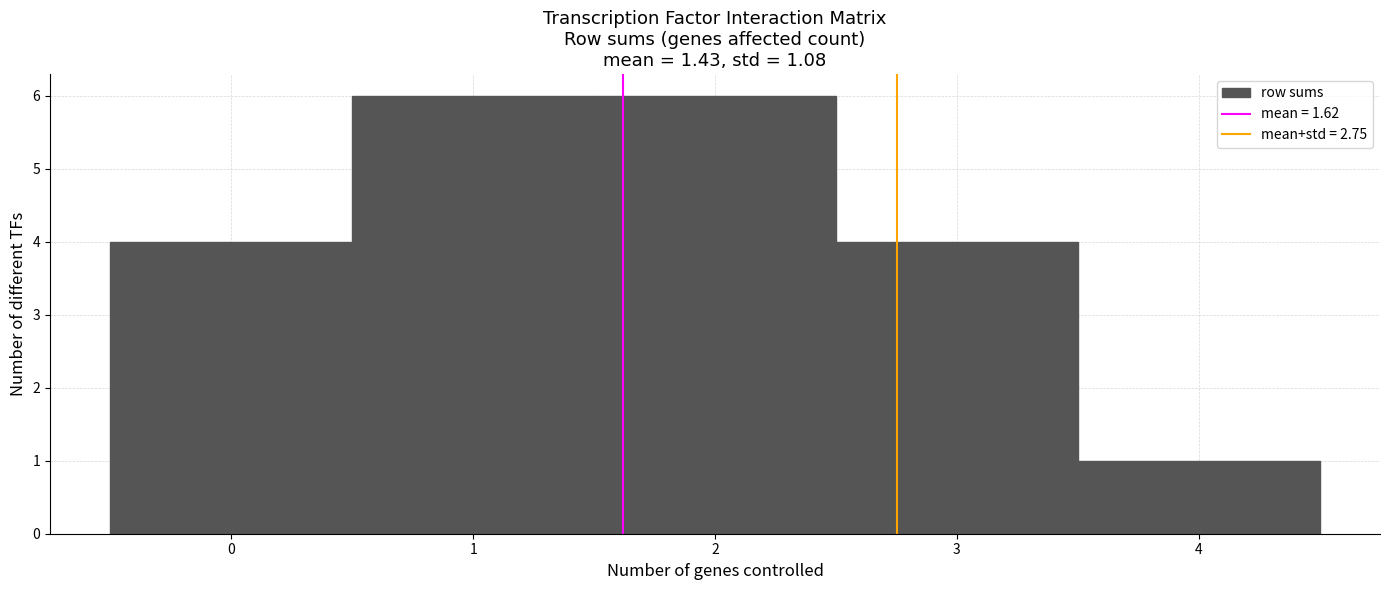

Reading left to right, transcribe this chart: for each bar, give the range it covers on the x-axis and its height. The values are not printed on the chart, so give them approximately, as read against the axis.

-0.5 to 0.5: 4
0.5 to 1.5: 6
1.5 to 2.5: 6
2.5 to 3.5: 4
3.5 to 4.5: 1